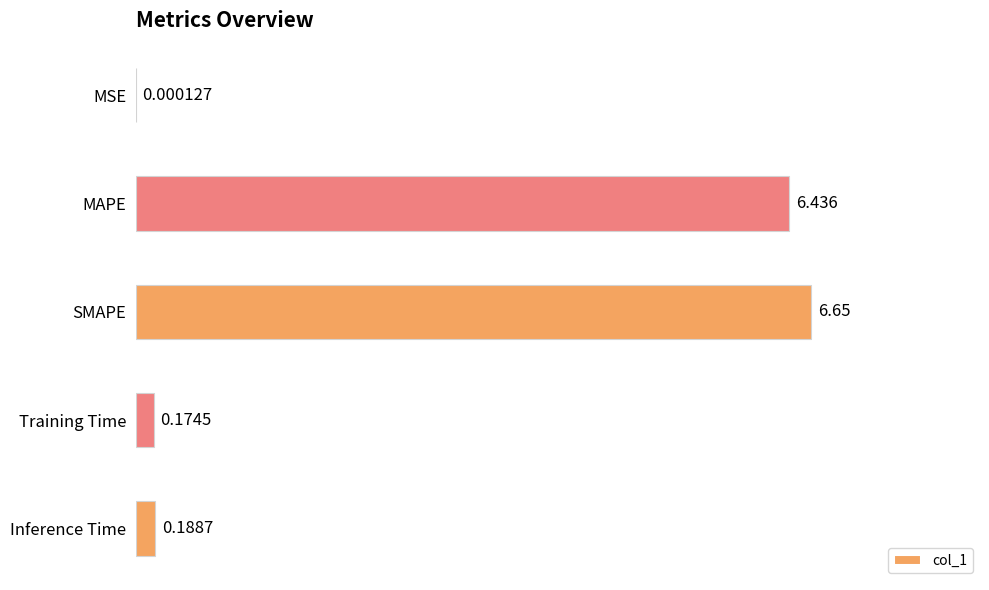

The chart shows a value of 6.4 at 1. True or false?

True